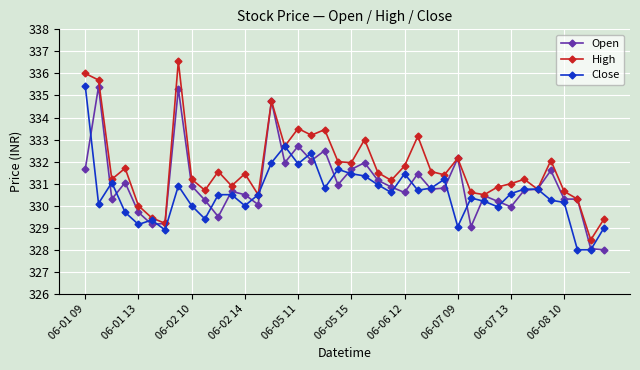

What is the lowest value of the Close series?

328.0